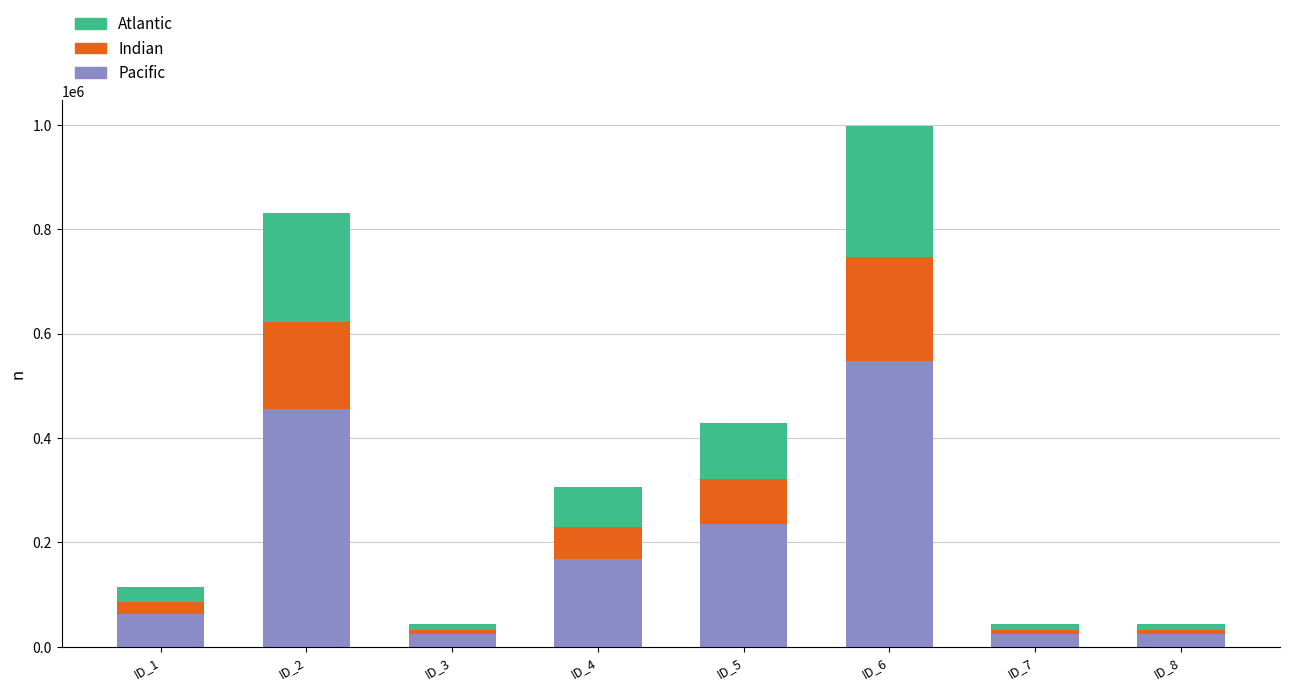

How many series are shown in this chart?

3